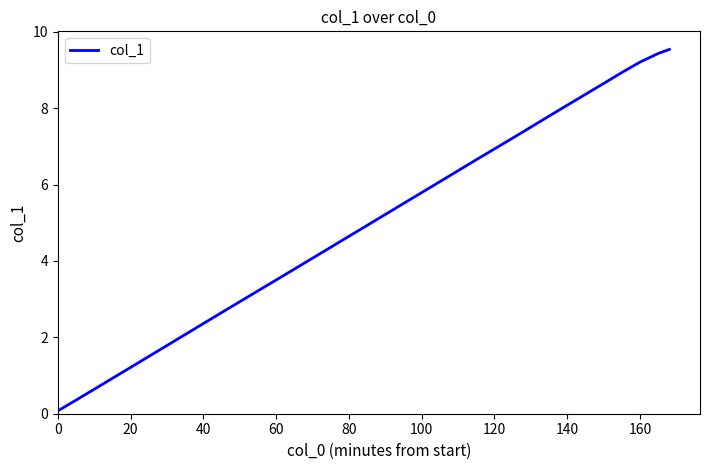

What is the difference between the maximum and minimum values?

9.5